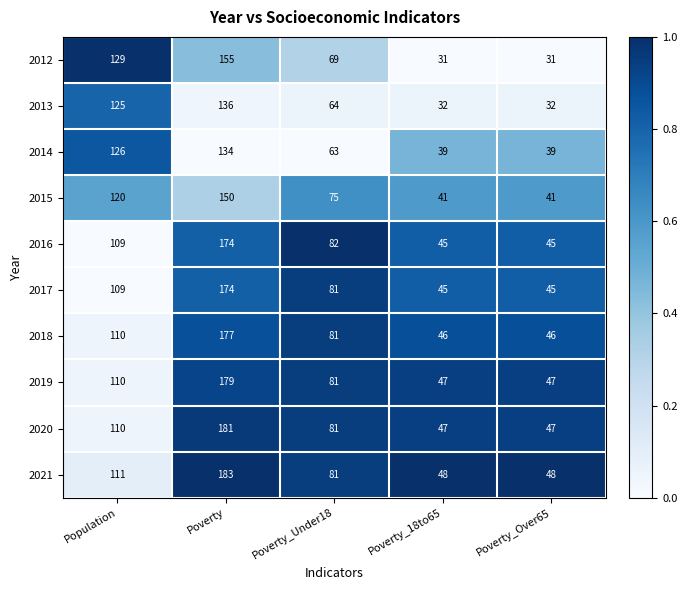

What is the difference between the 2016 values at Poverty and Population?

65